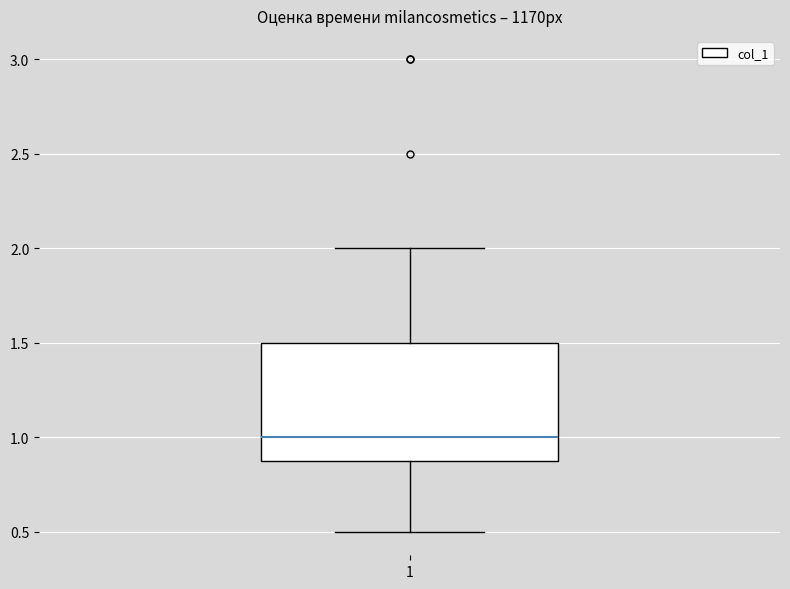

Transcribe this box plot: give where the median line is, the range the box spans, and where the two whiskers end, as read against the y-axis. The values are not printed on the chart, so give them approximately, as read against the axis.

median 1.0, box 0.9 to 1.5, whiskers 0.5 to 2.0